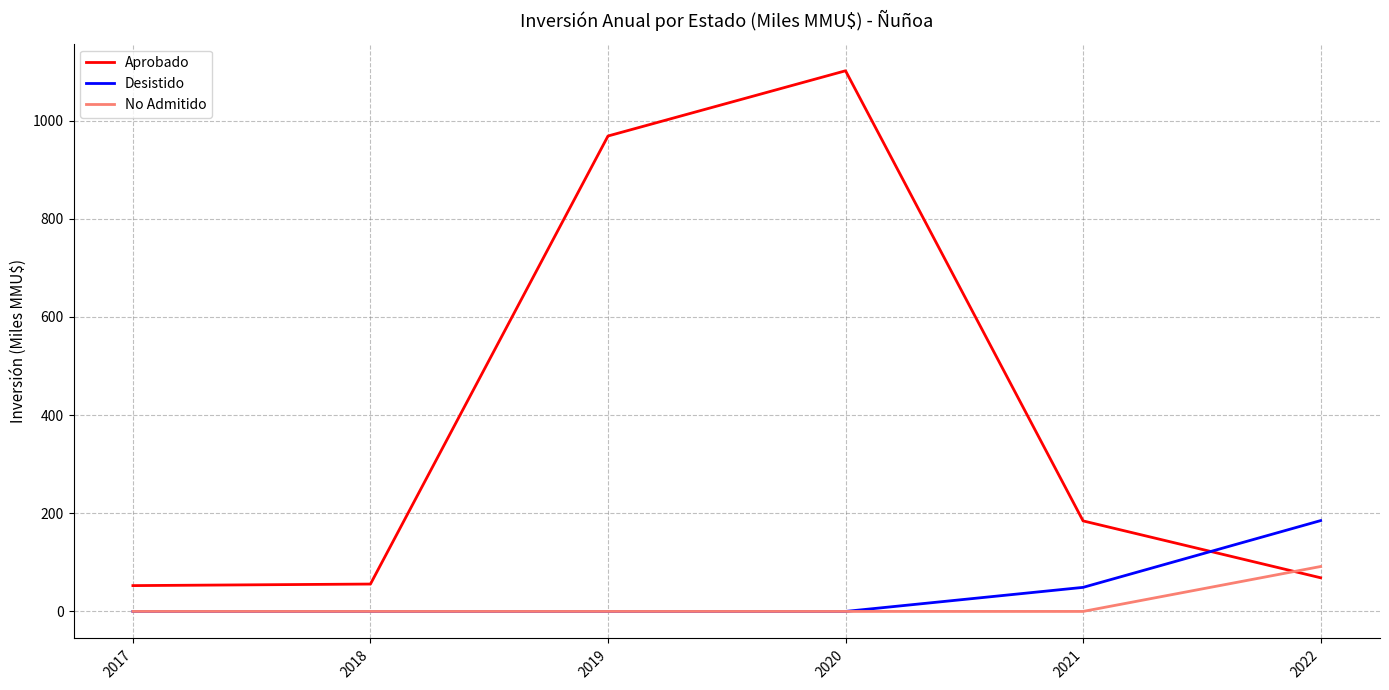

At which category is the sum across all series the highest?

2020